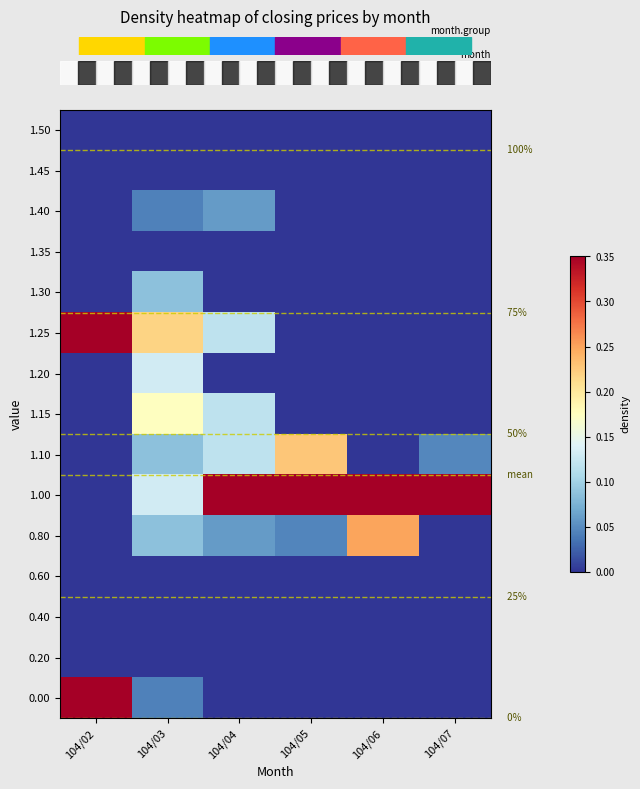

At which category is the sum across all series the highest?

104/02